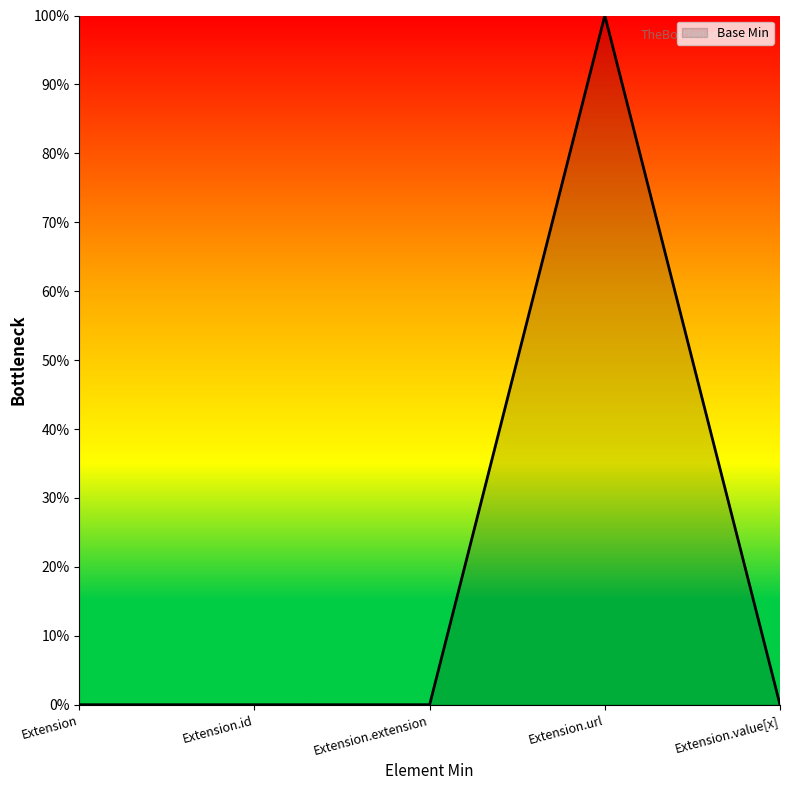

Is this an area chart (filled region under the line)?

Yes